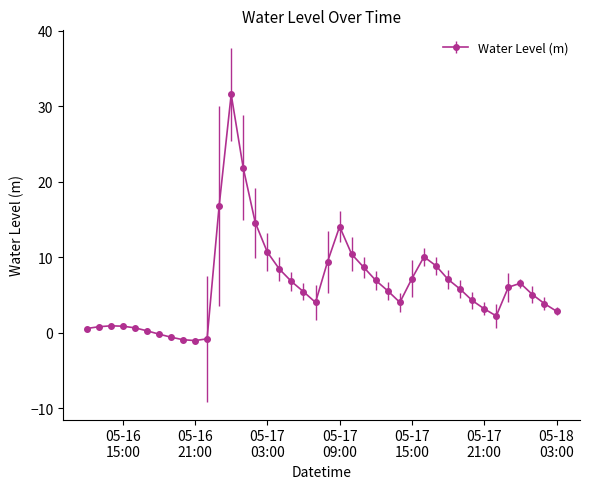

What is the difference between the maximum and minimum values?

32.6